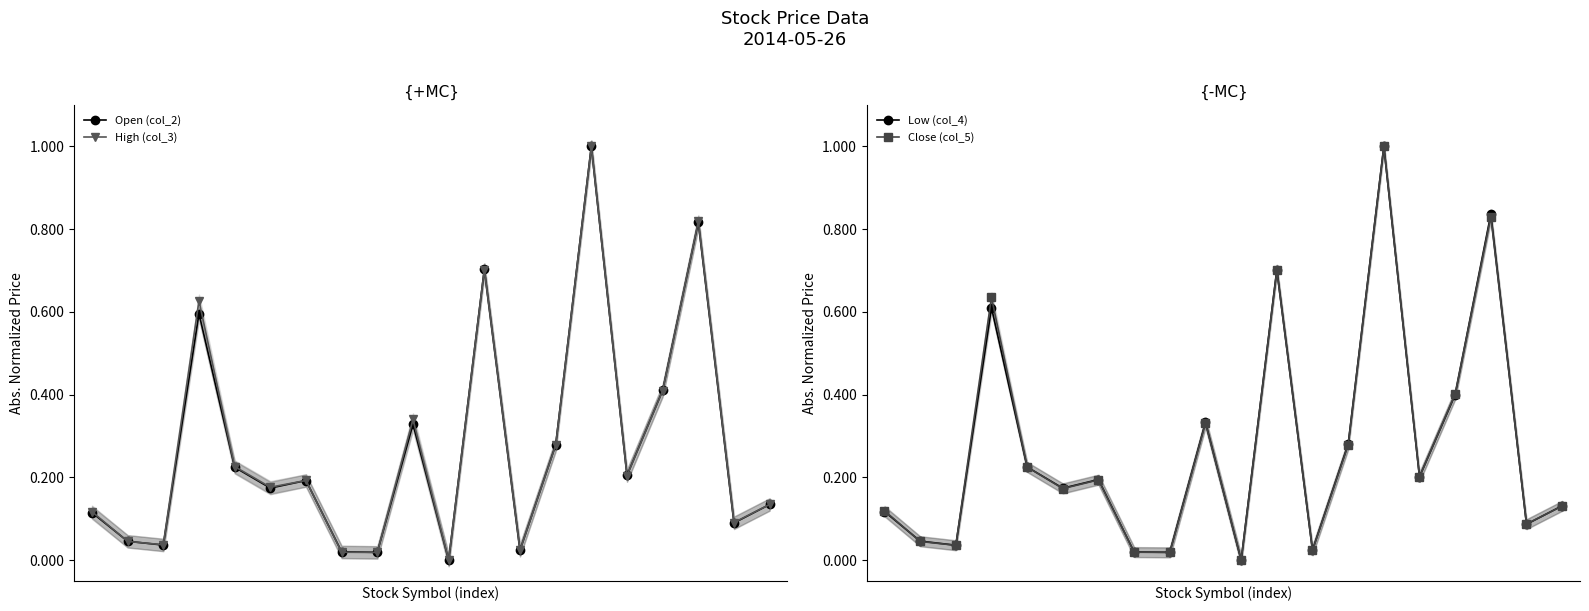

After their last crossing, which series has the higher values: Close (col_5) or High (col_3)?

High (col_3)